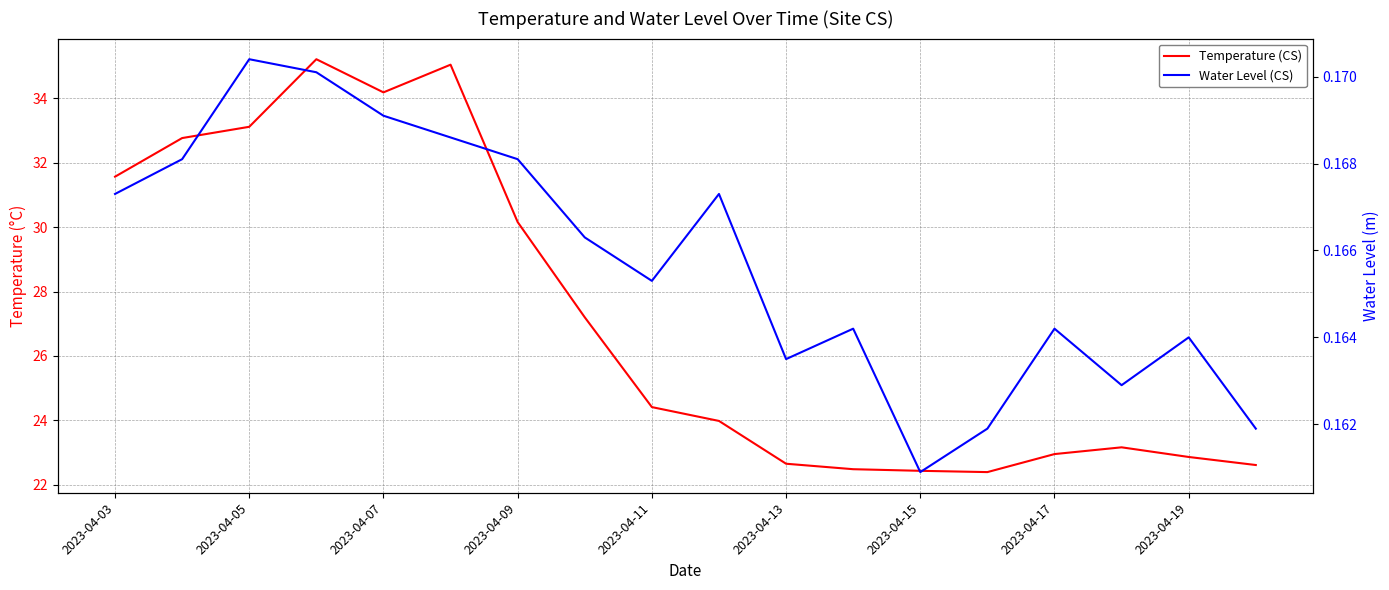

True or false: Temperature (CS) and Water Level (CS) cross at least once.

False